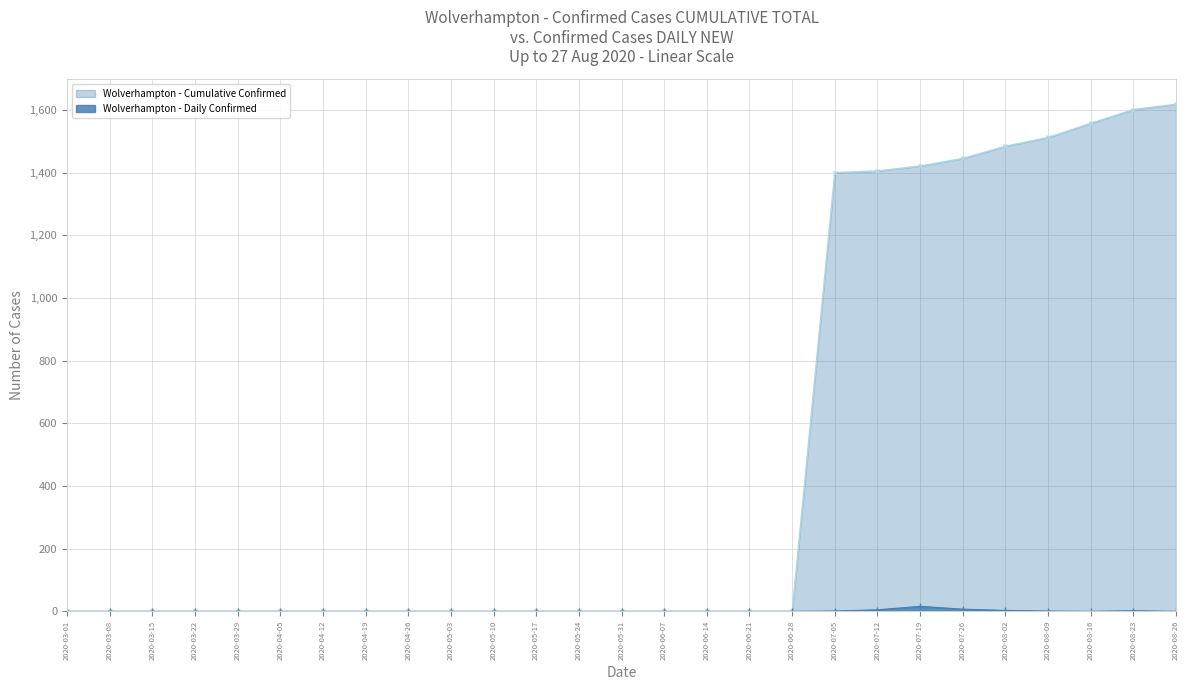

What is the label of the 13th point from the right?

2020-06-07